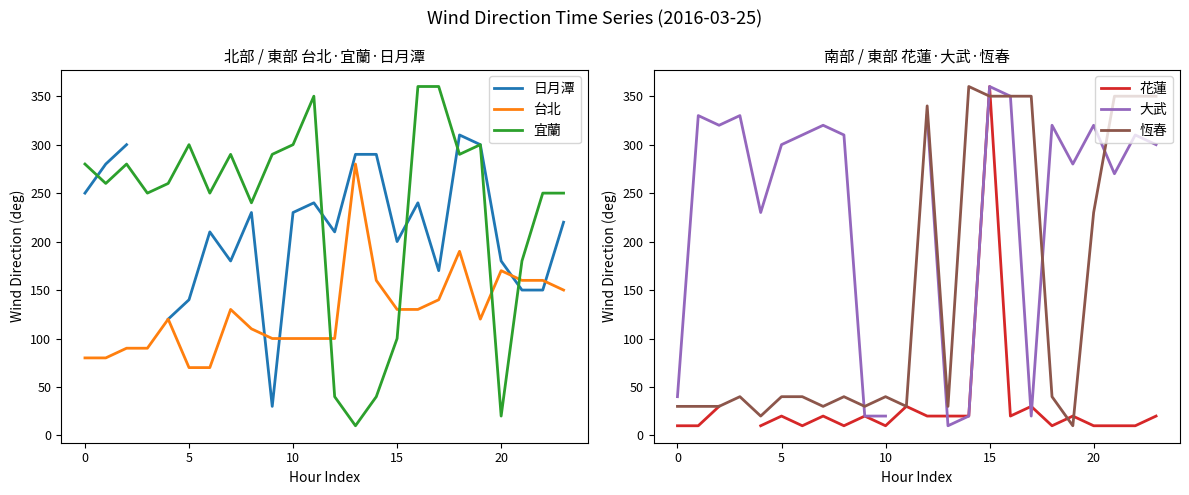

Which label corresponds to the smallest value in the chart?

13